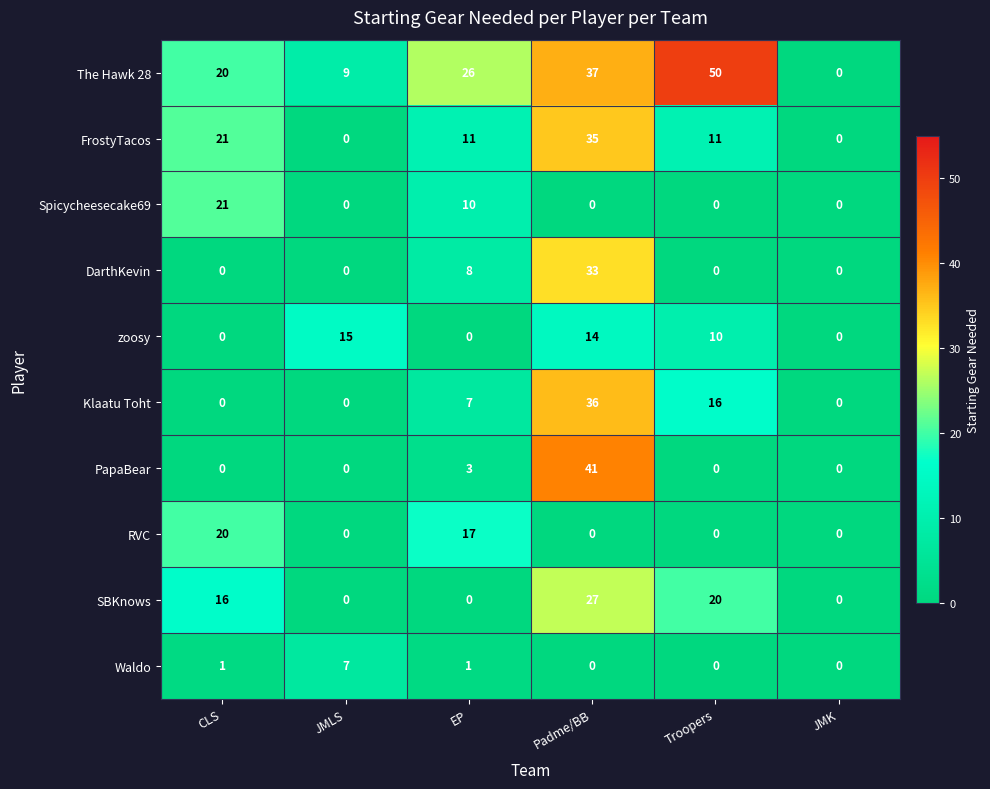

At which label is FrostyTacos closest to 17?

CLS